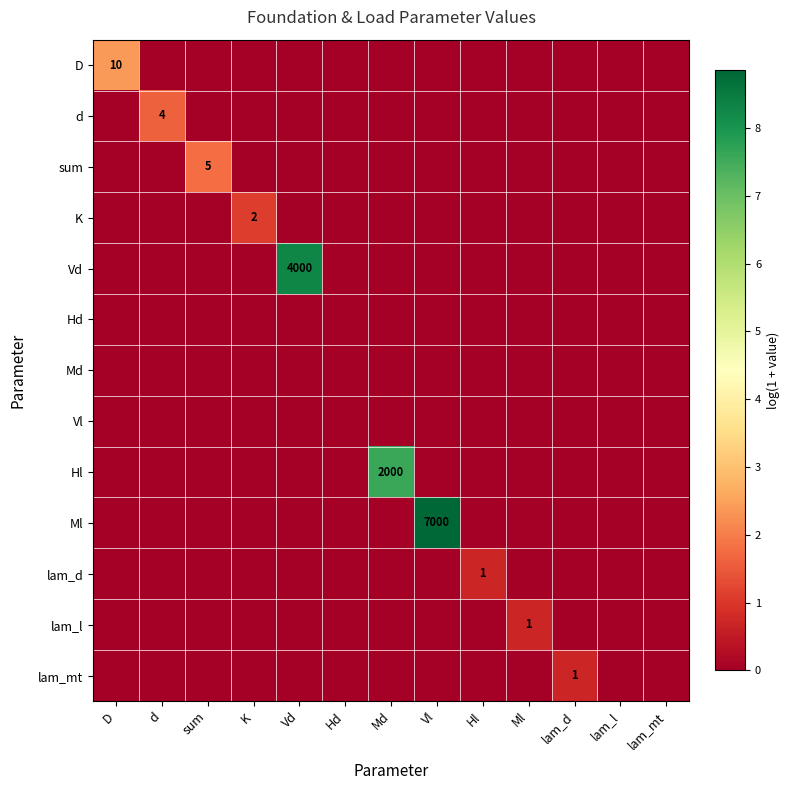

At how many categories does at least one series exceed 3?

3